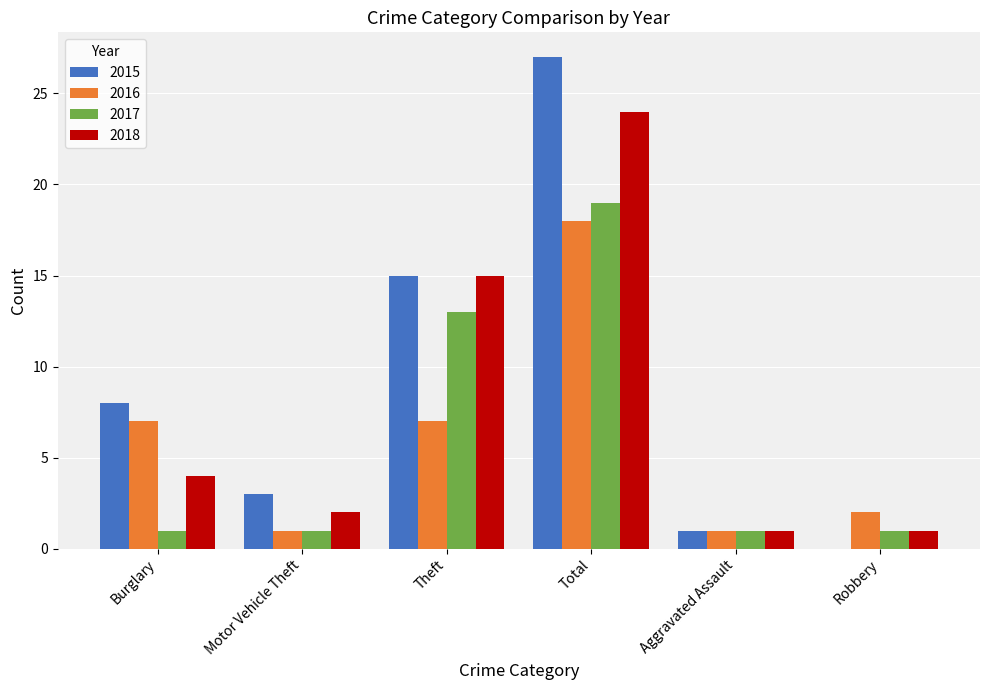

Reading left to right, what are all the values shown in this chart?

2015: 8	3	15	27	1	0
2016: 7	1	7	18	1	2
2017: 1	1	13	19	1	1
2018: 4	2	15	24	1	1